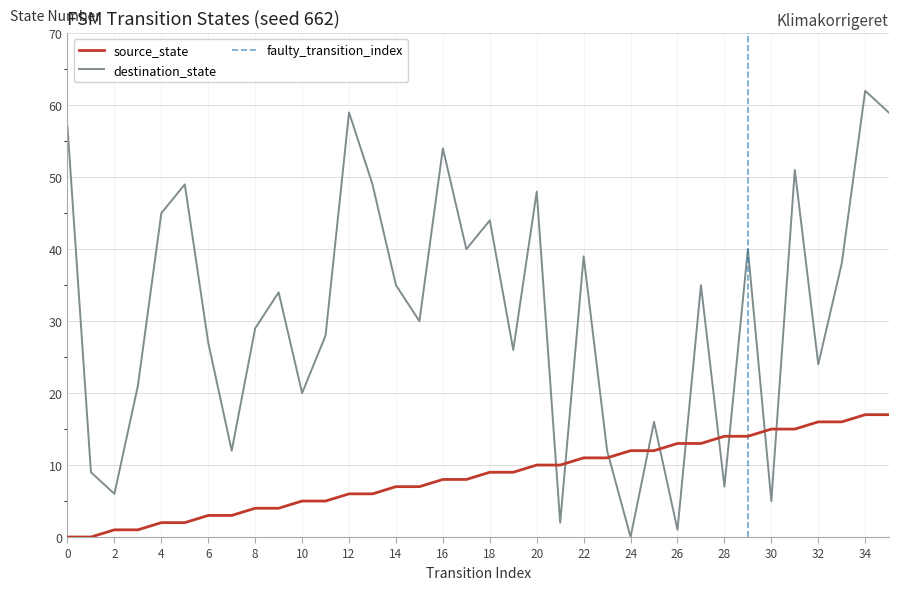

How many lines are shown in the chart?

2